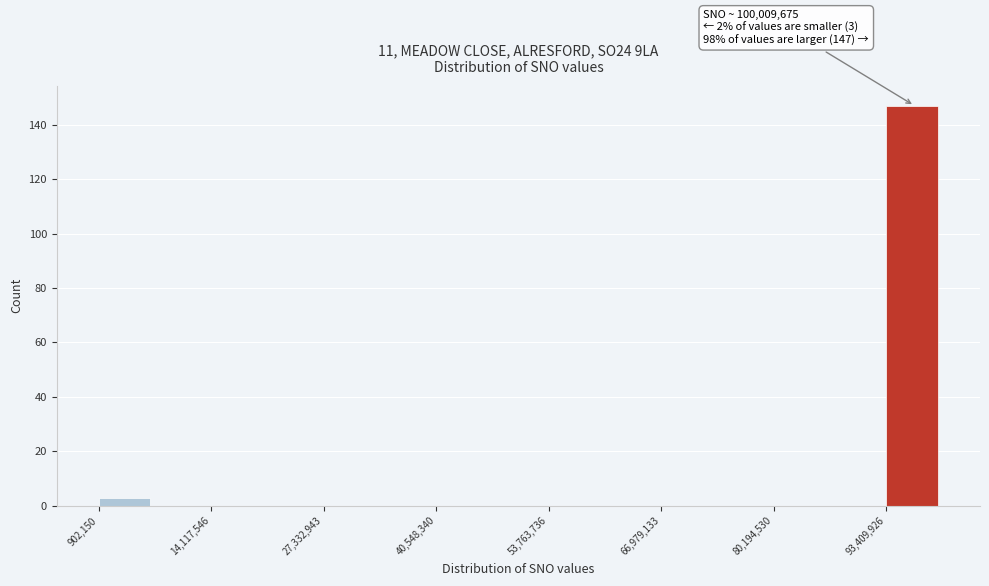

Around what value on the x-axis is the tallest bar? Give the approximate position of its centre, as read against the axis.

96000000